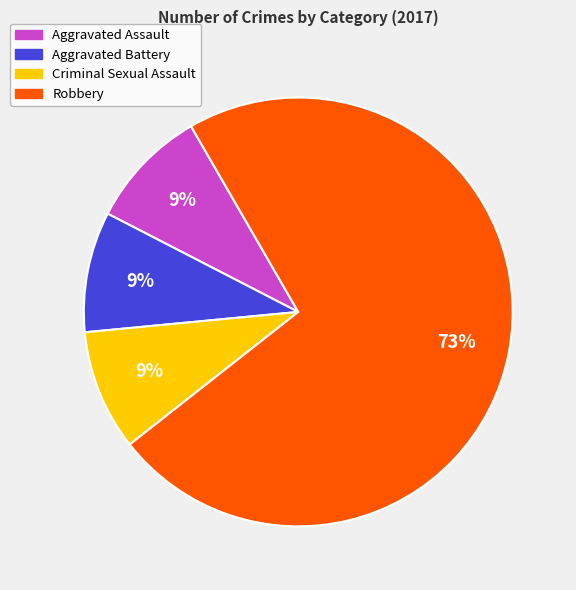

Count the number of slices in the pie.

4